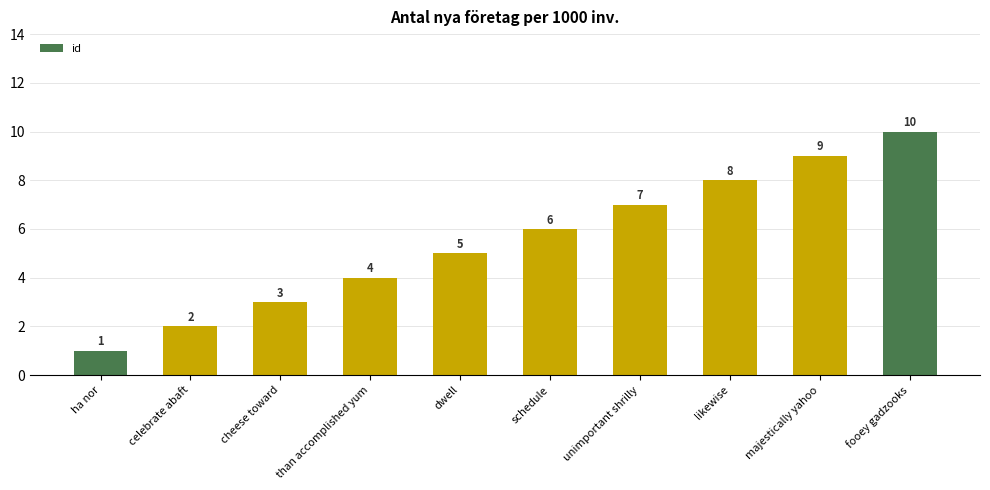

What is the label of the 7th bar from the left?

unimportant shrilly